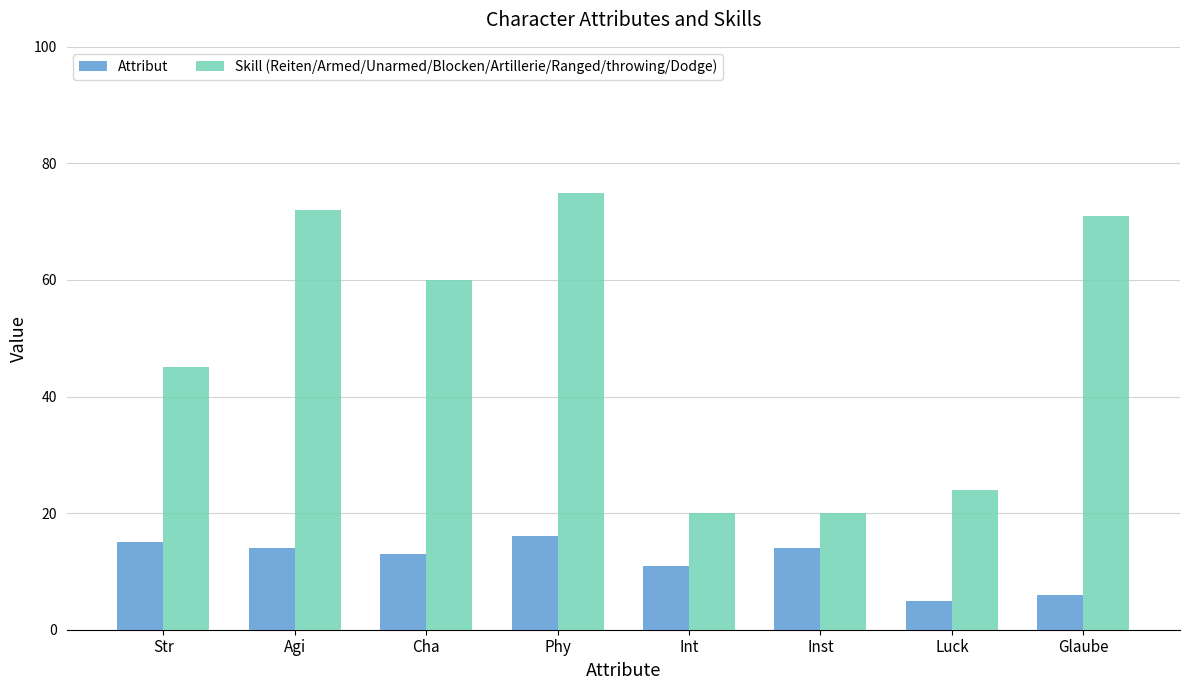

Which series changed the most between Phy and Glaube?

Attribut